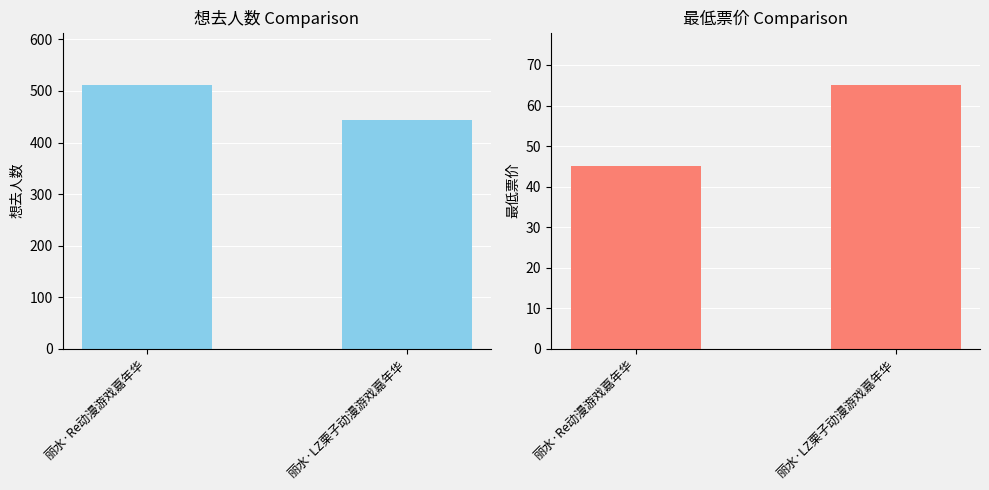

Count the 最低票价 values in the range 45 to 65.

2